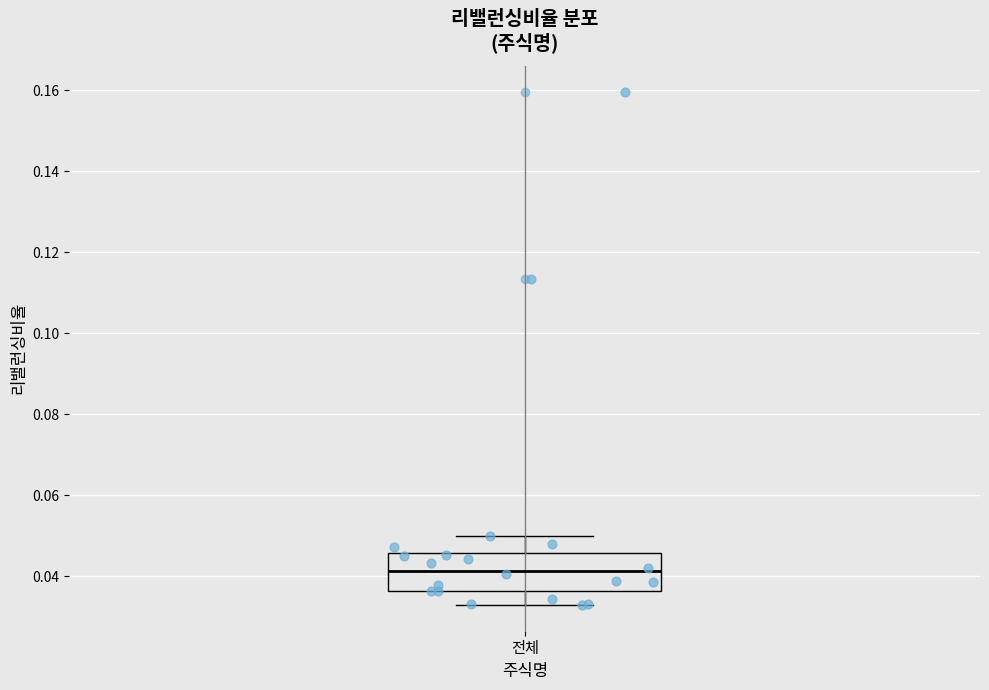

Where does the median line of the box for 전체 sit on the y-axis? The values are not printed on the chart, so give them approximately, as read against the axis.

0.042